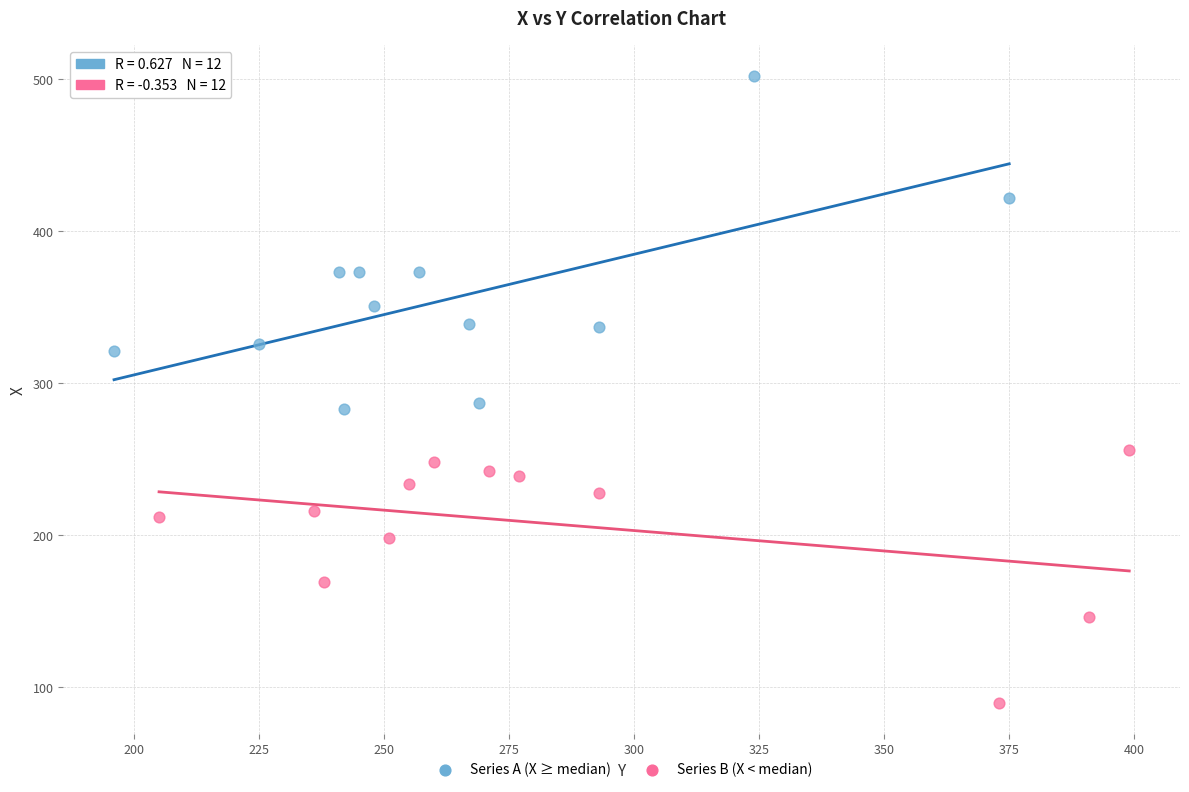

Which series has the widest spread of Y values?

Series A (X ≥ median)